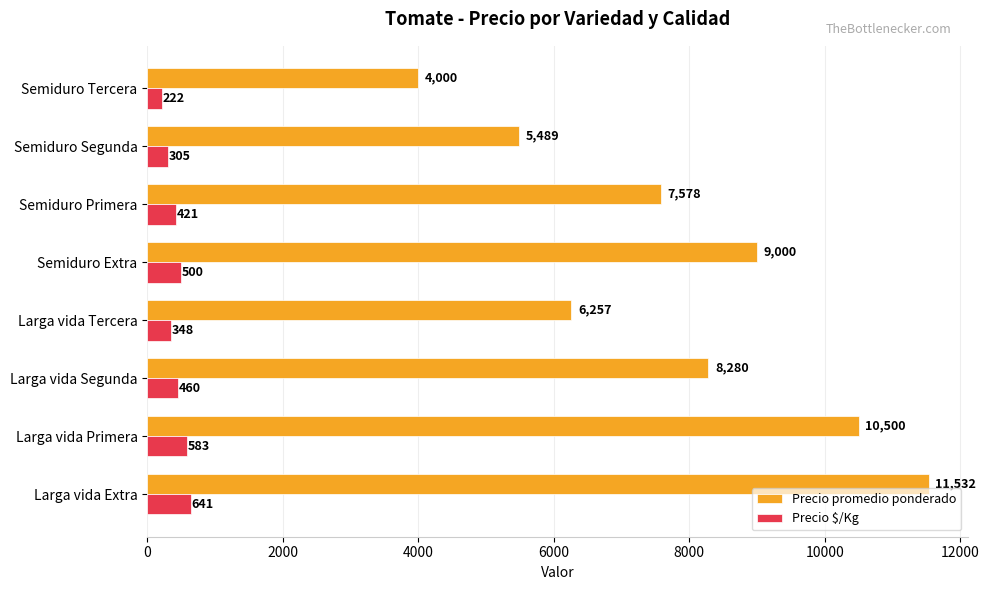

Read the Precio $/Kg value at Larga vida Tercera, to the nearest 5.

350